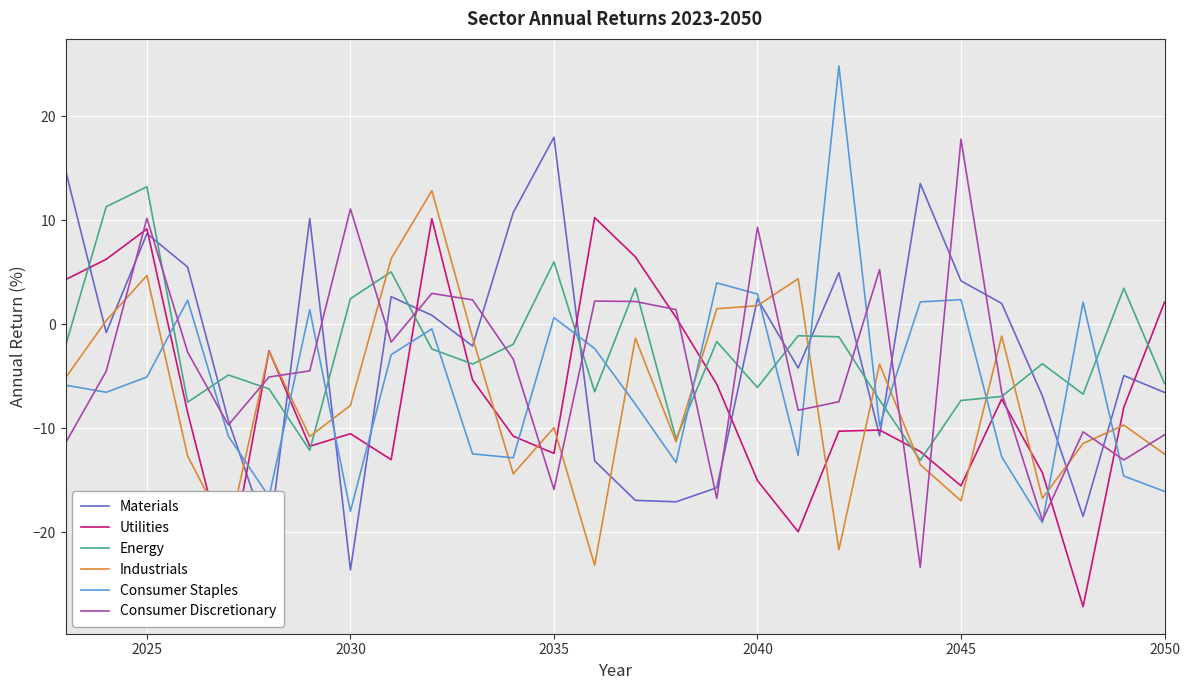

How many positive values does the Consumer Staples series have?

9